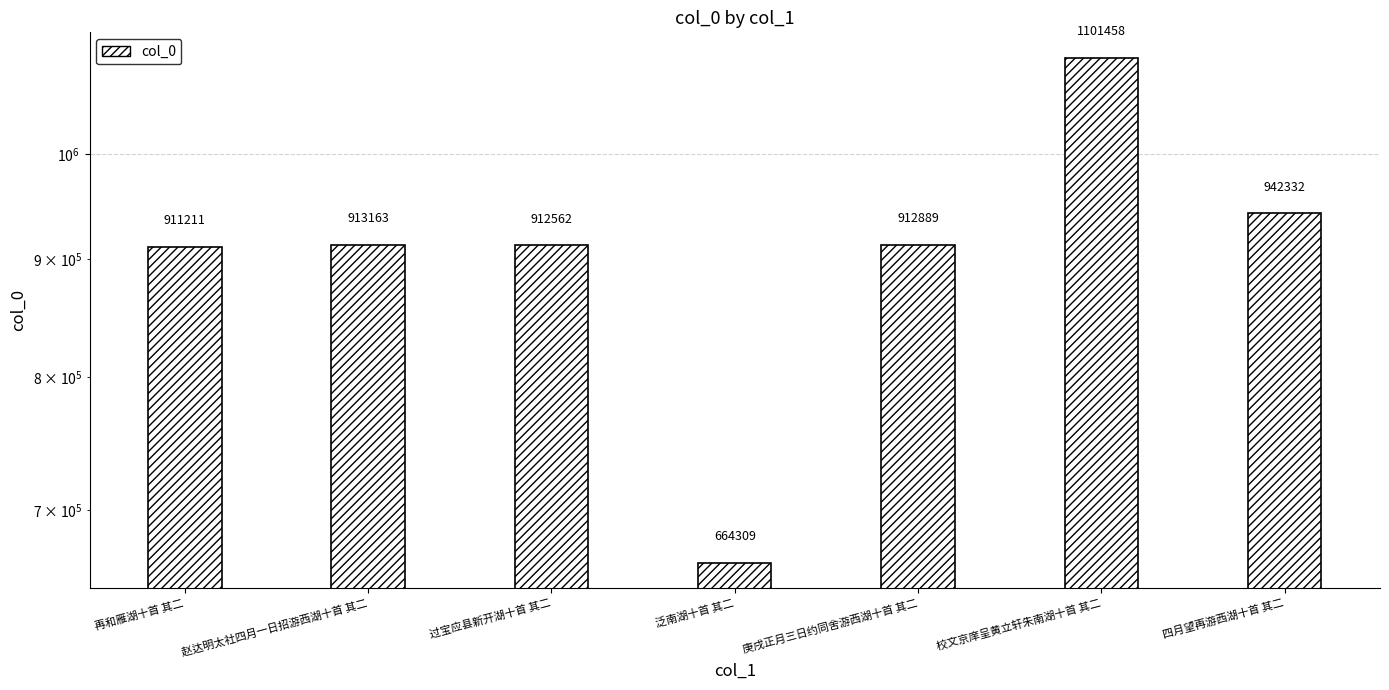

At which category does the chart reach its minimum across all series?

泛南湖十首 其二